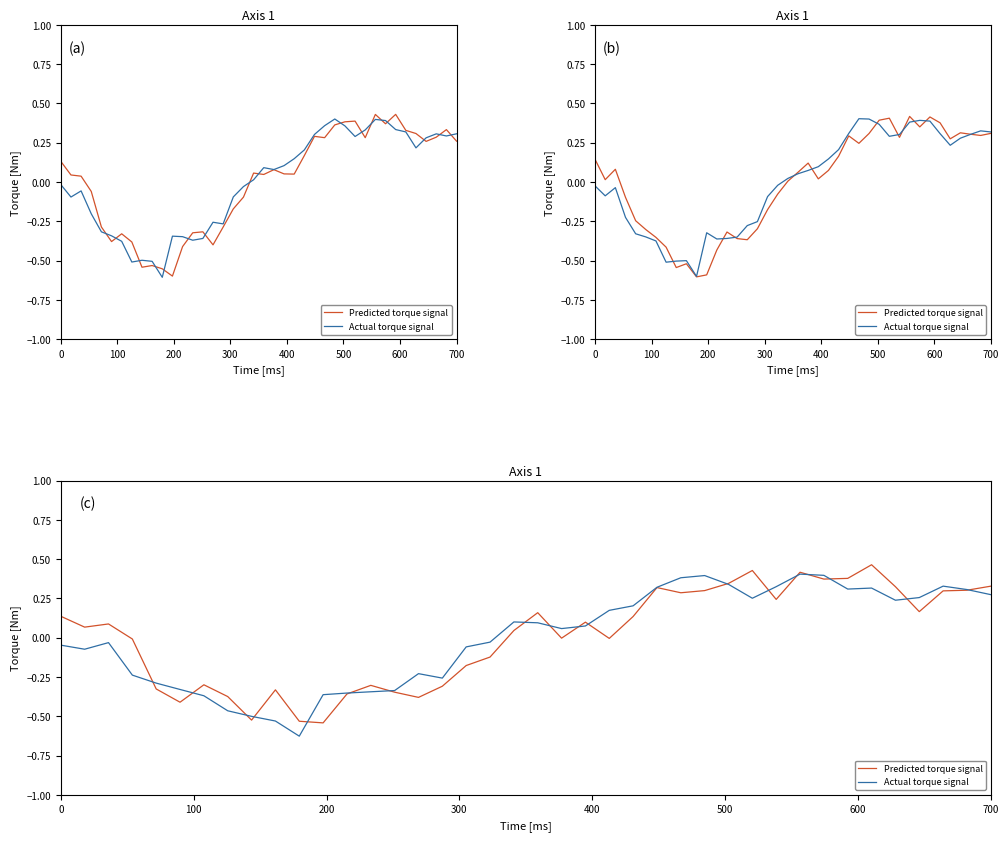

Which series has the largest total across all categories?

Predicted torque signal